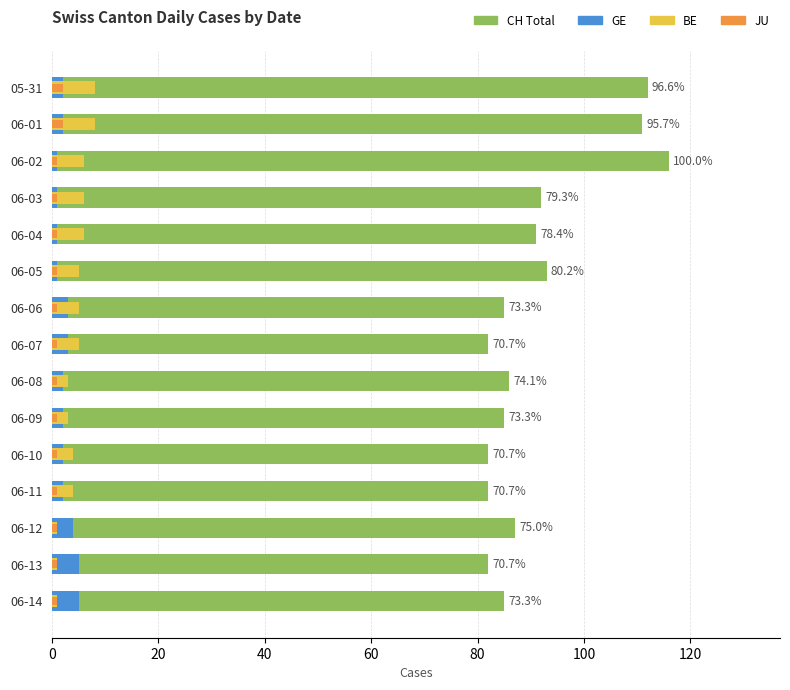

Reading right to left, transcribe all the data shown in this chart.

CH (Total): 85	82	87	82	82	85	86	82	85	93	91	92	116	111	112
GE: 5	5	4	2	2	2	2	3	3	1	1	1	1	2	2
BE: 1	1	1	4	4	3	3	5	5	5	6	6	6	8	8
JU: 1	1	1	1	1	1	1	1	1	1	1	1	1	2	2